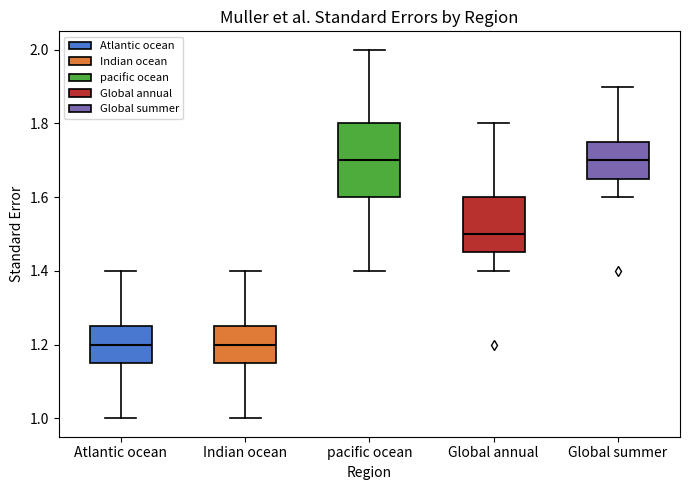

Reading left to right, read every box against the y-axis: the position of its median line, the range the box covers, and the ends of its whiskers. The values are not printed on the chart, so give them approximately, as read against the axis.

Atlantic ocean: median 1.20, box 1.16 to 1.26, whiskers 1.00 to 1.40
Indian ocean: median 1.20, box 1.16 to 1.26, whiskers 1.00 to 1.40
pacific ocean: median 1.70, box 1.60 to 1.80, whiskers 1.40 to 2.00
Global annual: median 1.50, box 1.46 to 1.60, whiskers 1.40 to 1.80
Global summer: median 1.70, box 1.66 to 1.76, whiskers 1.60 to 1.90